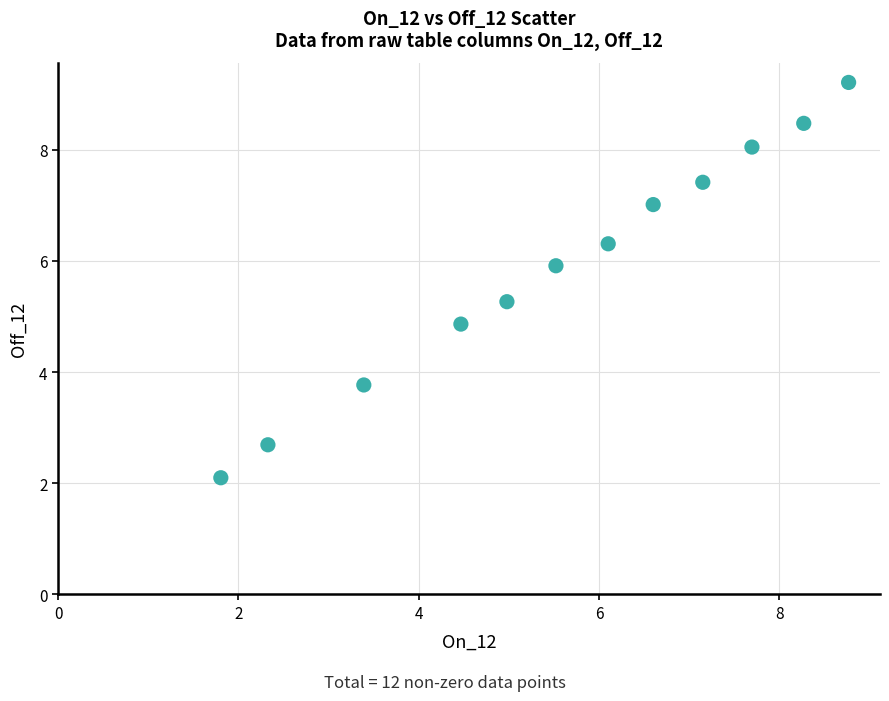

What is the range of X values (max minus min)?

7.0